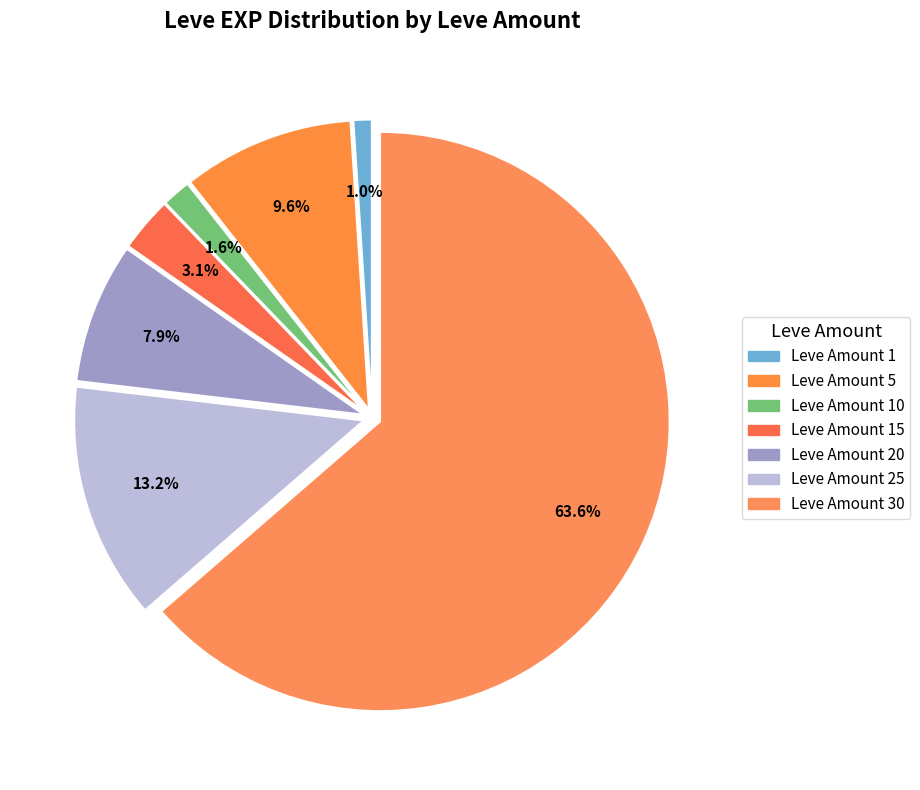

How many segments does this pie chart have?

7